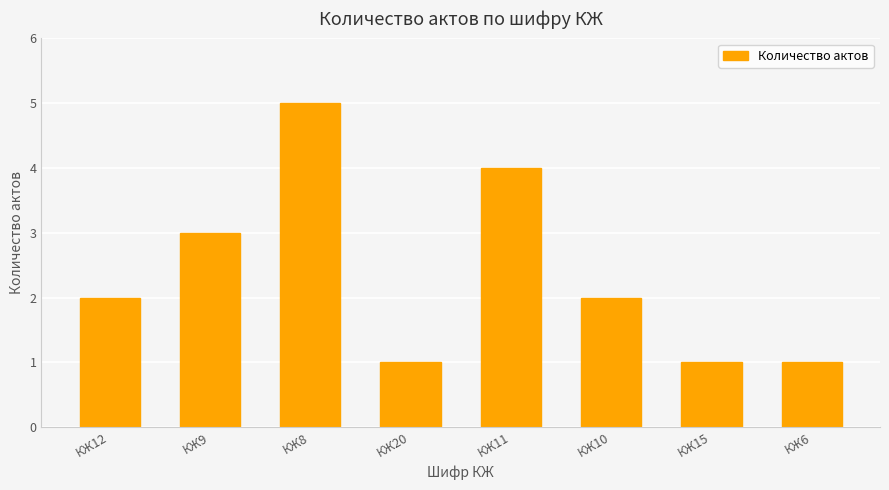

How many categories are shown in the chart?

8